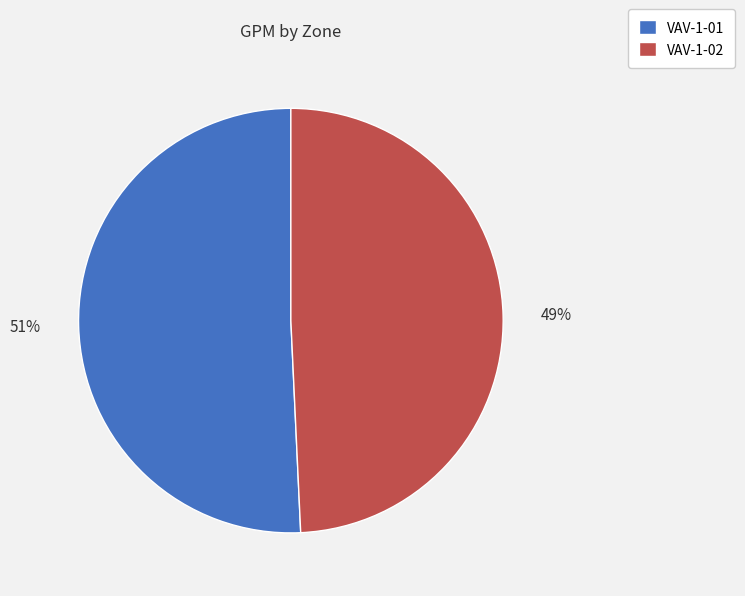

Combined, do VAV-1-01 and VAV-1-02 account for over 50%?

Yes